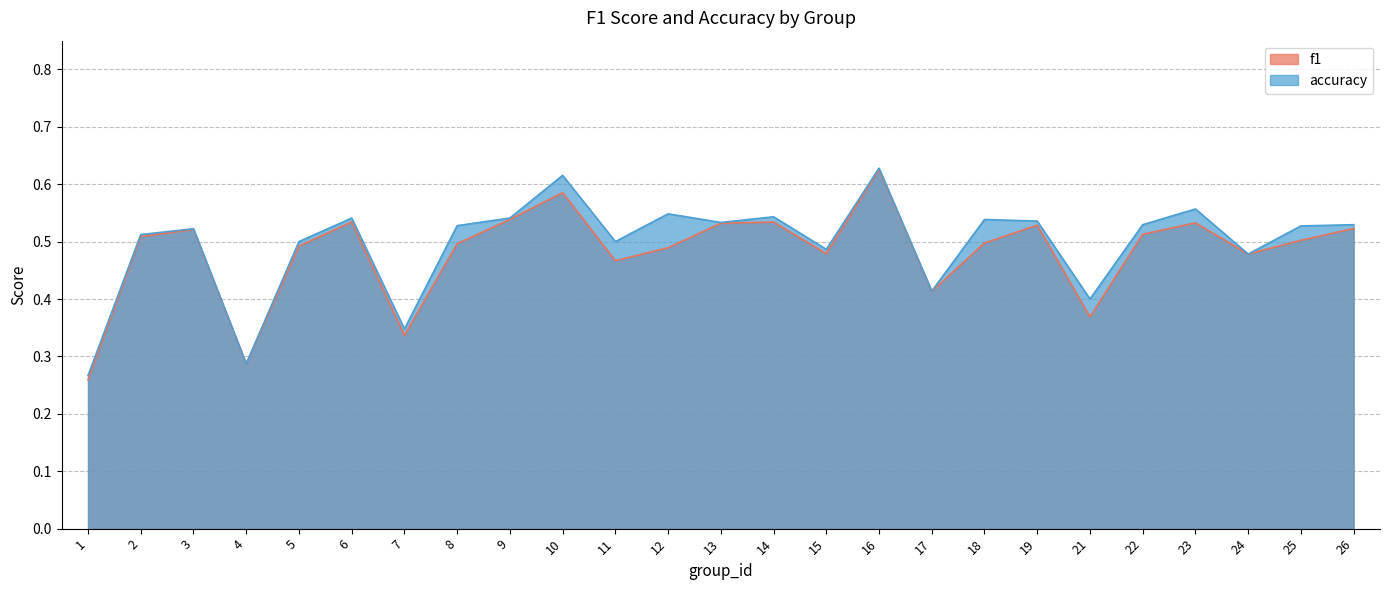

Which category has the lowest value across all series?

1